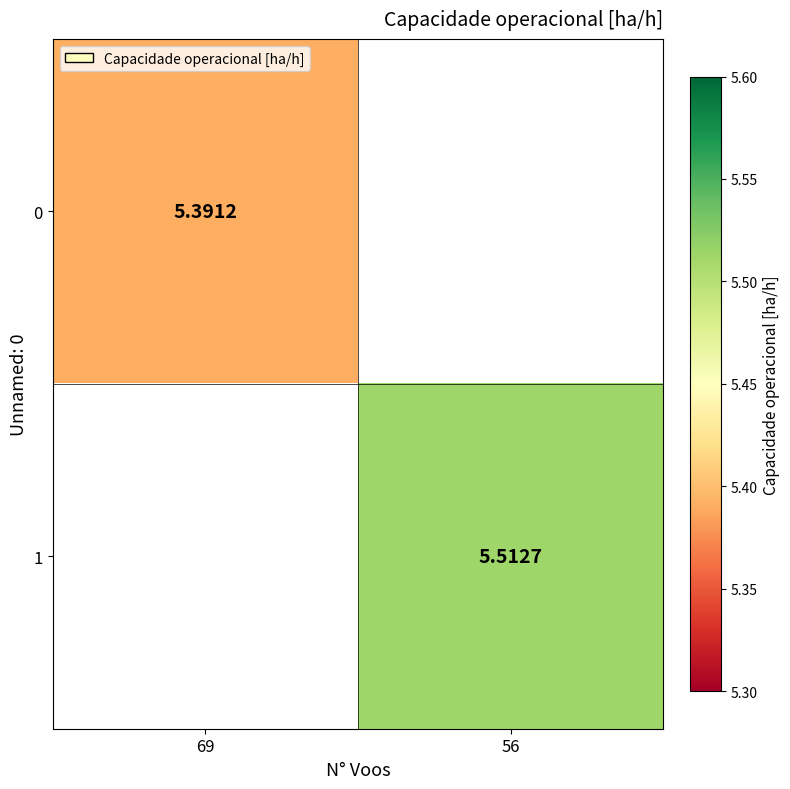

Is the value of 0 at 69 greater than the value of 1 at 56?

No